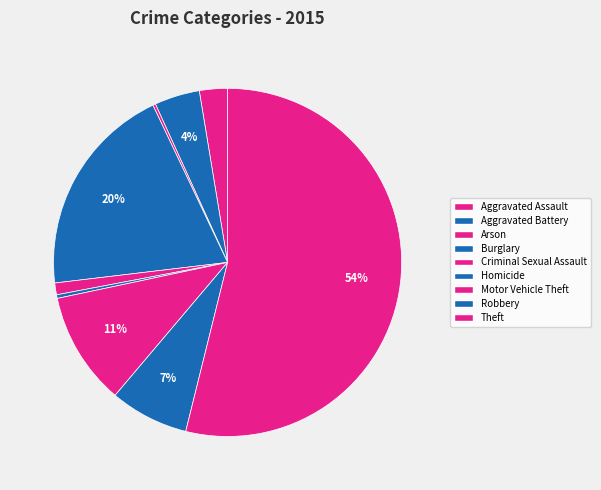

Which category has the biggest portion of the pie?

Theft